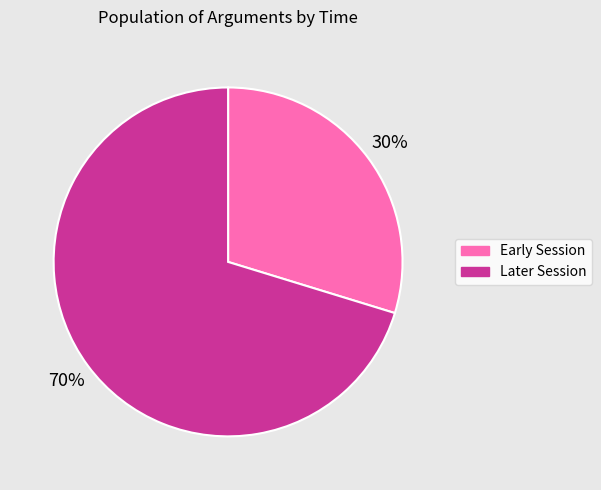

How many segments does this pie chart have?

2